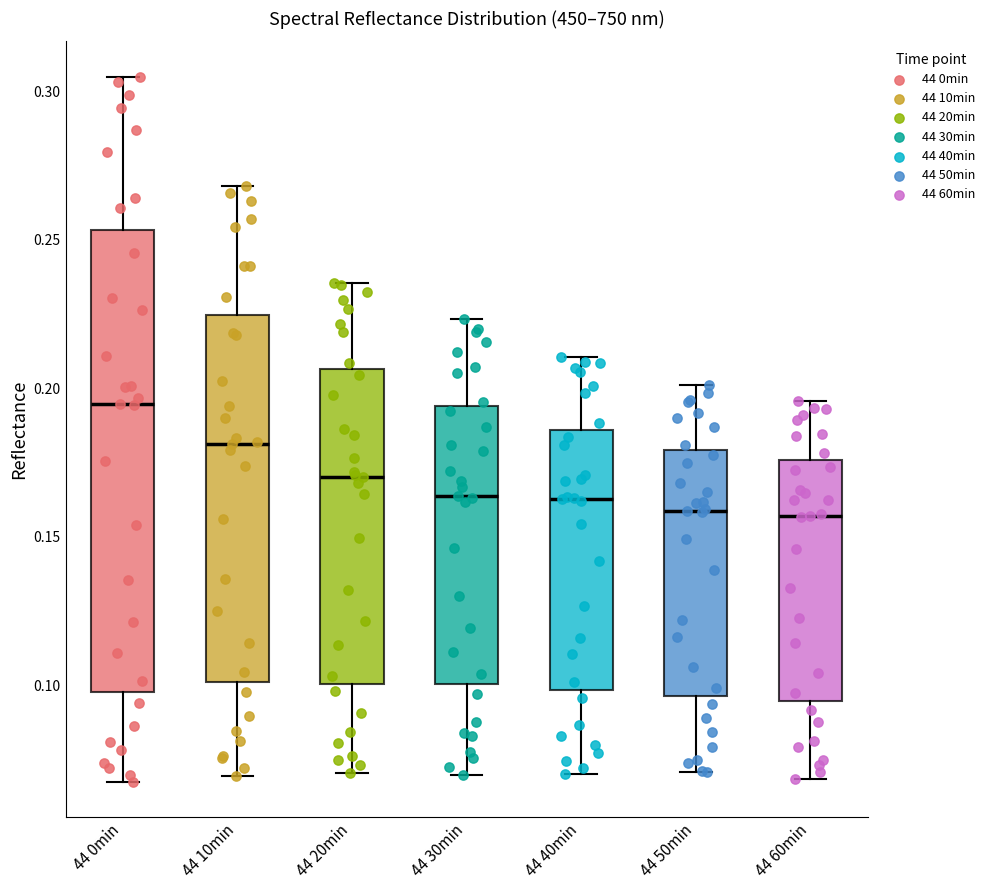

Reading left to right, read every box against the y-axis: the position of its median line, the range the box covers, and the ends of its whiskers. The values are not printed on the chart, so give them approximately, as read against the axis.

44 0min: median 0.195, box 0.100 to 0.255, whiskers 0.070 to 0.305
44 10min: median 0.180, box 0.100 to 0.225, whiskers 0.070 to 0.270
44 20min: median 0.170, box 0.100 to 0.205, whiskers 0.070 to 0.235
44 30min: median 0.165, box 0.100 to 0.195, whiskers 0.070 to 0.225
44 40min: median 0.165, box 0.100 to 0.185, whiskers 0.070 to 0.210
44 50min: median 0.160, box 0.095 to 0.180, whiskers 0.070 to 0.200
44 60min: median 0.155, box 0.095 to 0.175, whiskers 0.070 to 0.195